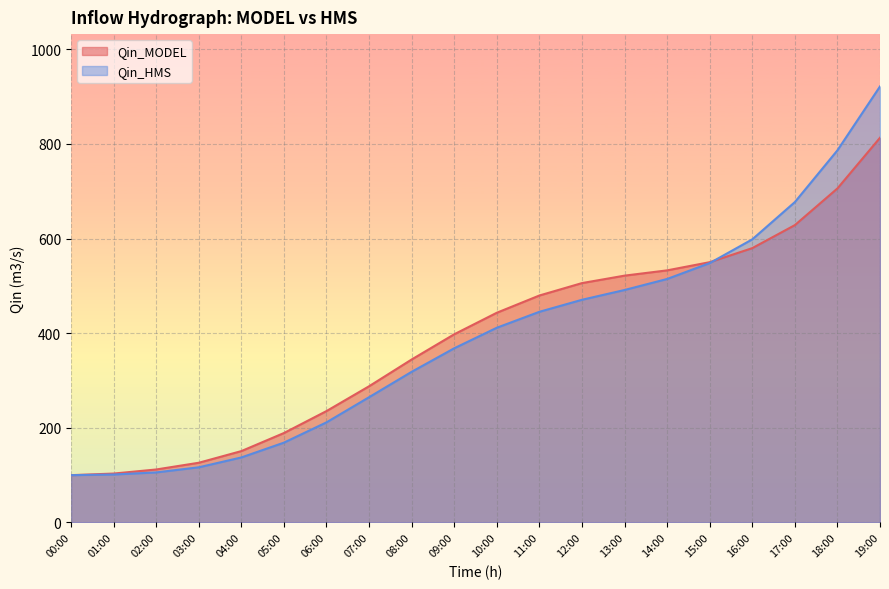

Where do Qin_HMS and Qin_MODEL first cross each other?

15:00 and 16:00